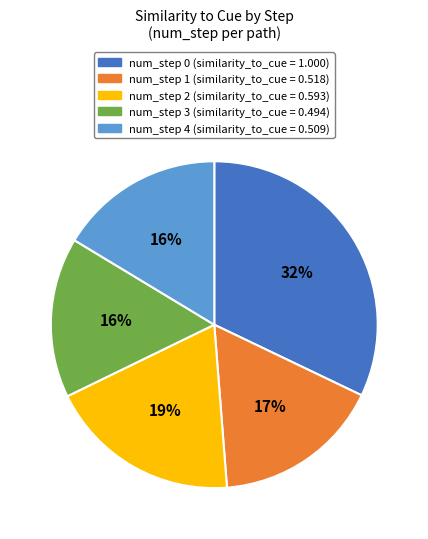

To the nearest percent, what portion does num_step 1 represent?

17%